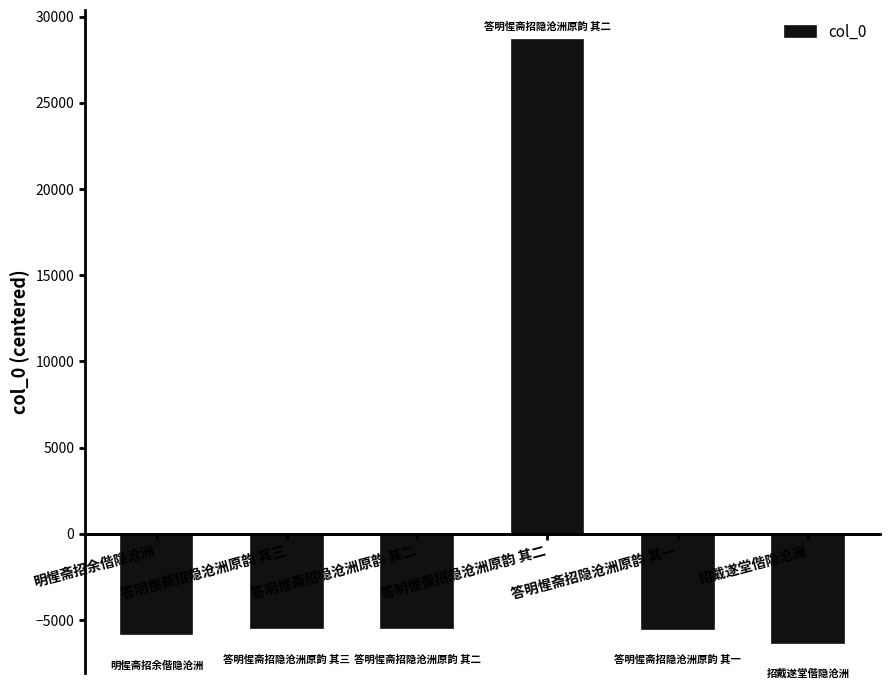

Does the chart contain any negative values?

Yes